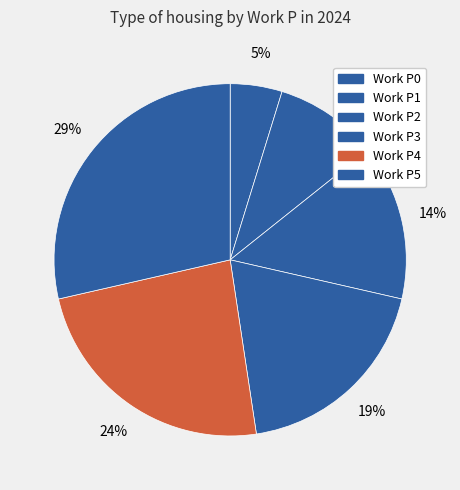

What percentage is the Work P4 slice, to the nearest percent?

24%